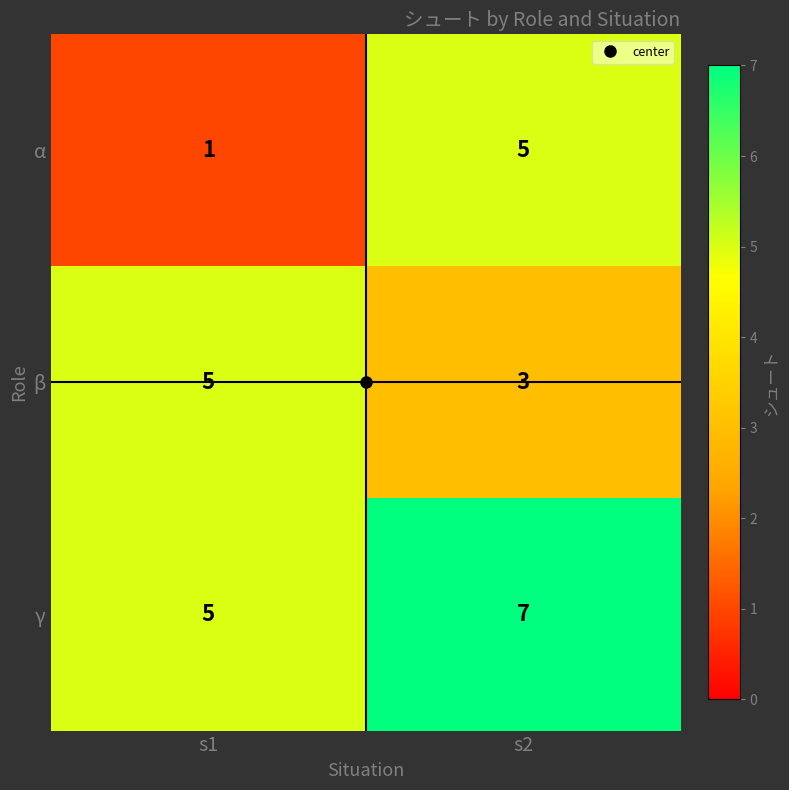

What is the approximate value of β at s1?

5